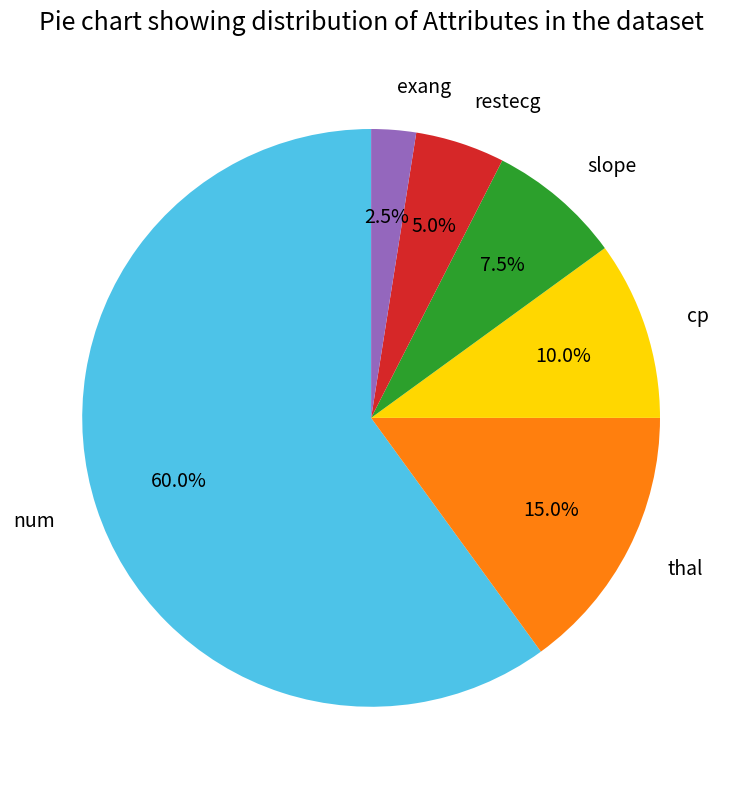

What percentage do cp and exang together represent?

12.5%